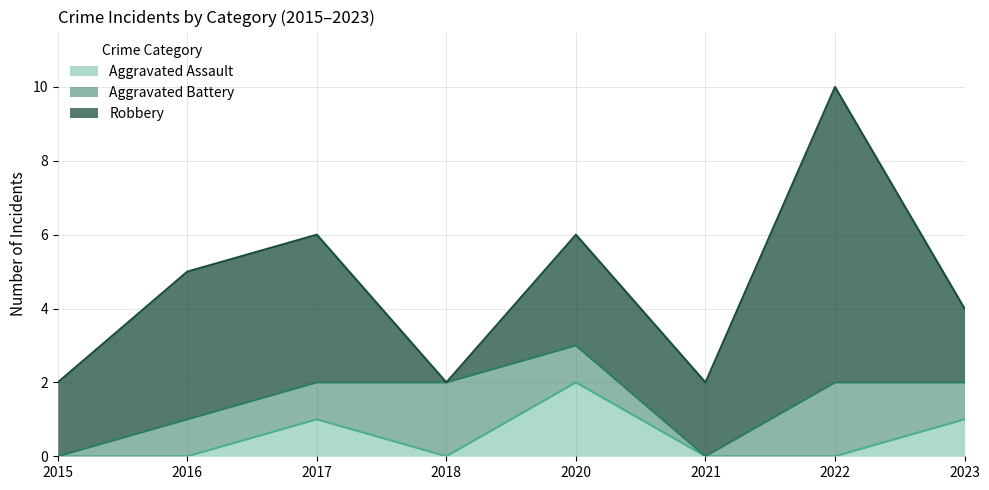

What value does the Aggravated Assault series have at 2023?

1